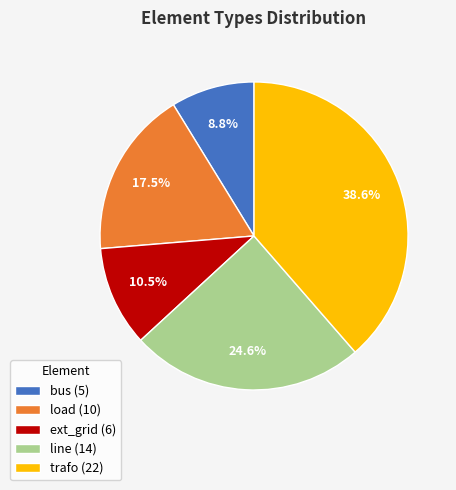

Approximately how many times larger is the value at ext_grid compared to trafo?

0.3